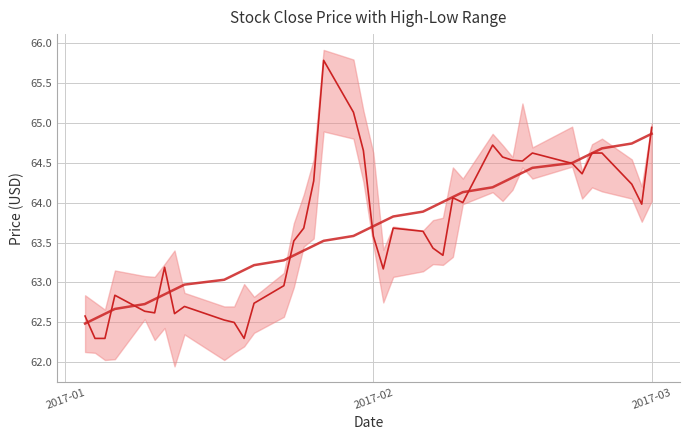

True or false: Trend and Close Price cross at least once.

True